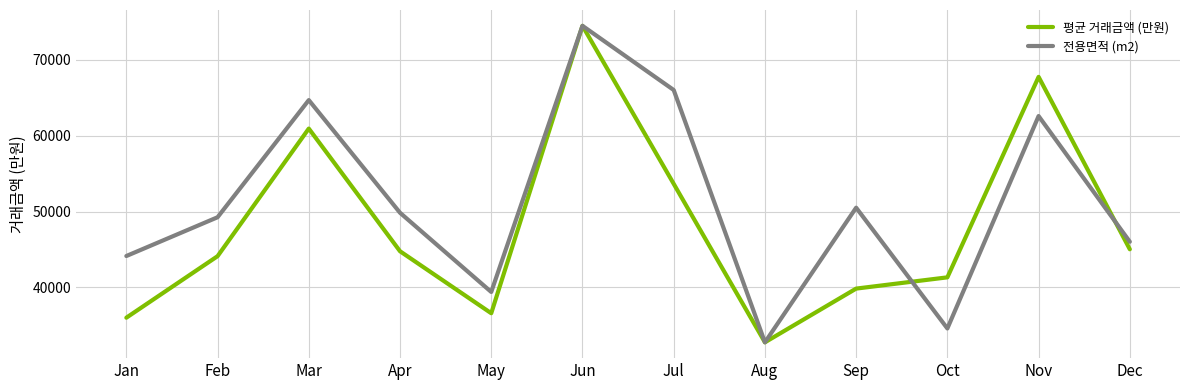

What is the sum of the 전용면적 (m2) values at Jun and Jan?

118646.8